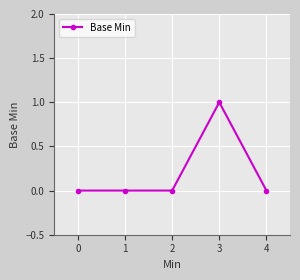

What is the difference between the maximum and second lowest values?

1